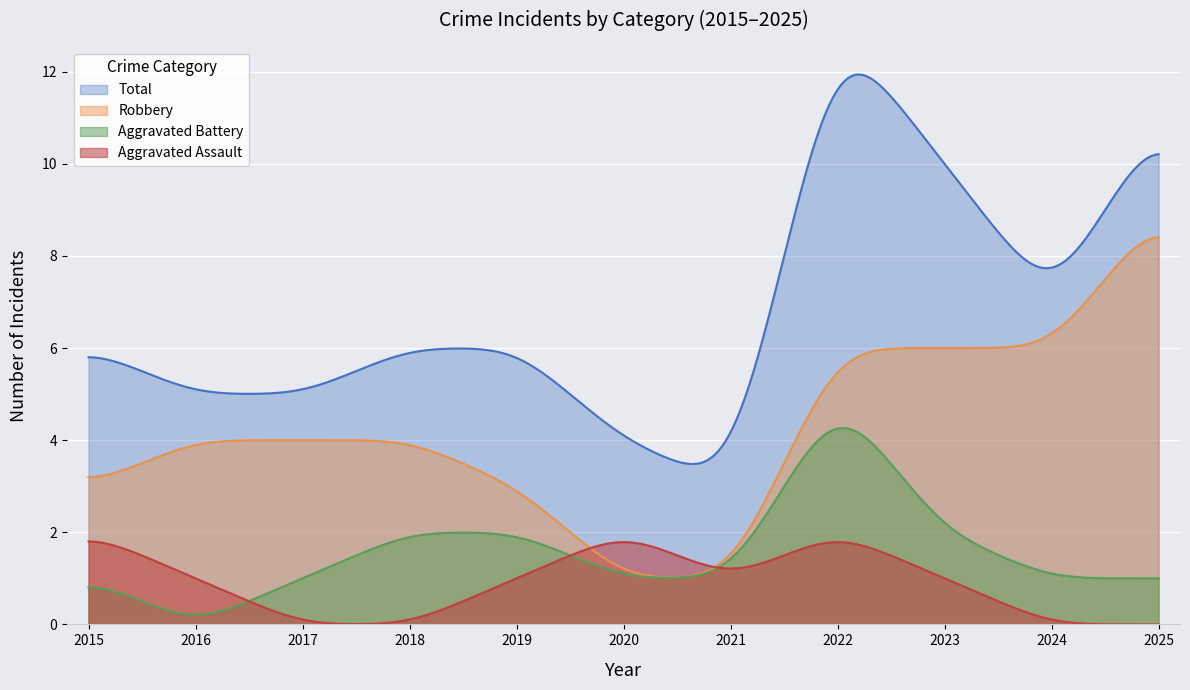

What is the difference between the highest and lowest values at 2019?

5